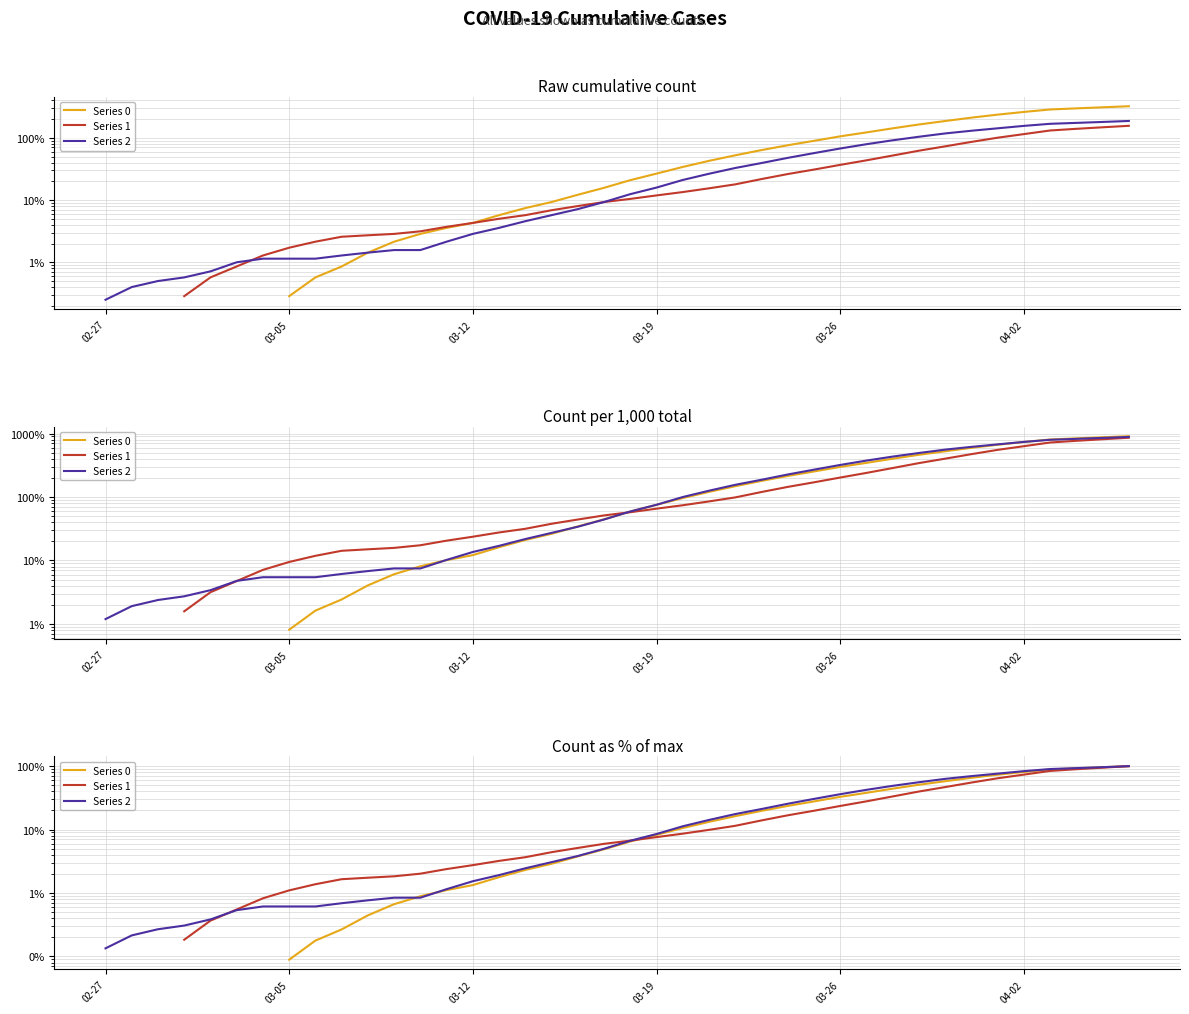

Which series changed the most between 11 and 25?

Series 2